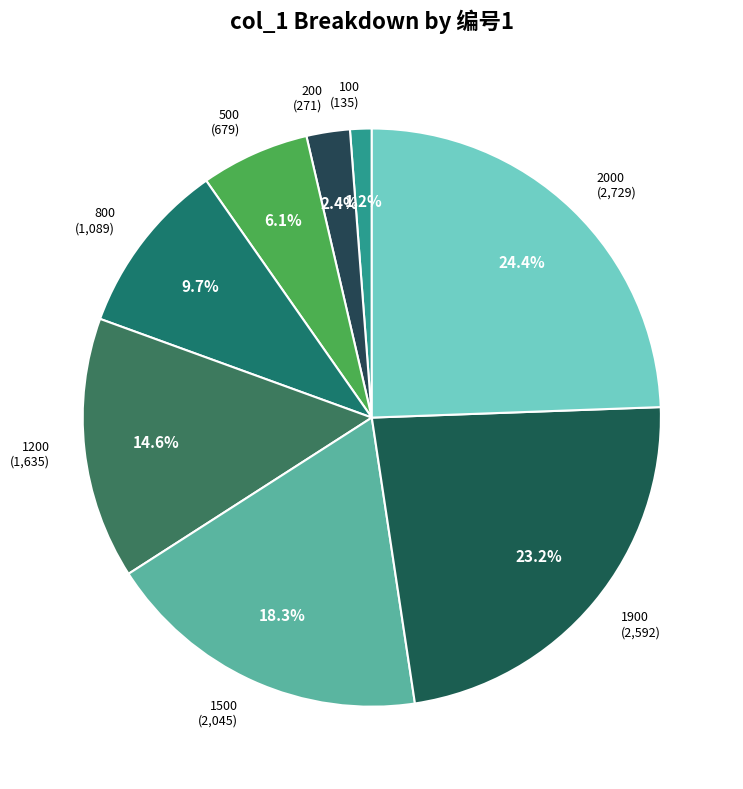

Does any single category account for the majority?

No